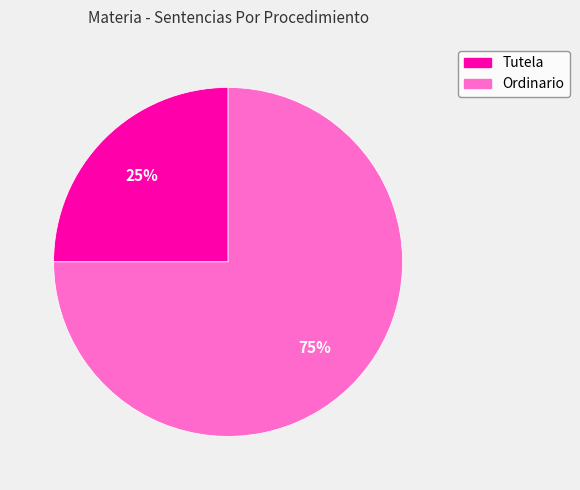

To the nearest percent, what is the average slice percentage?

50%